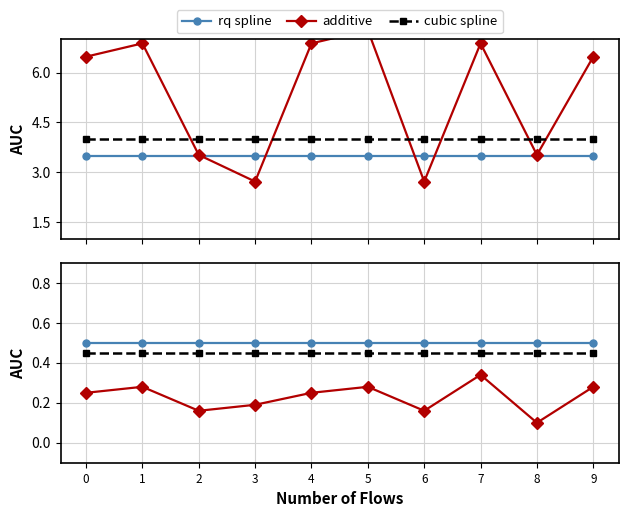

True or false: rq spline has a value of 0.5 at 0.

True